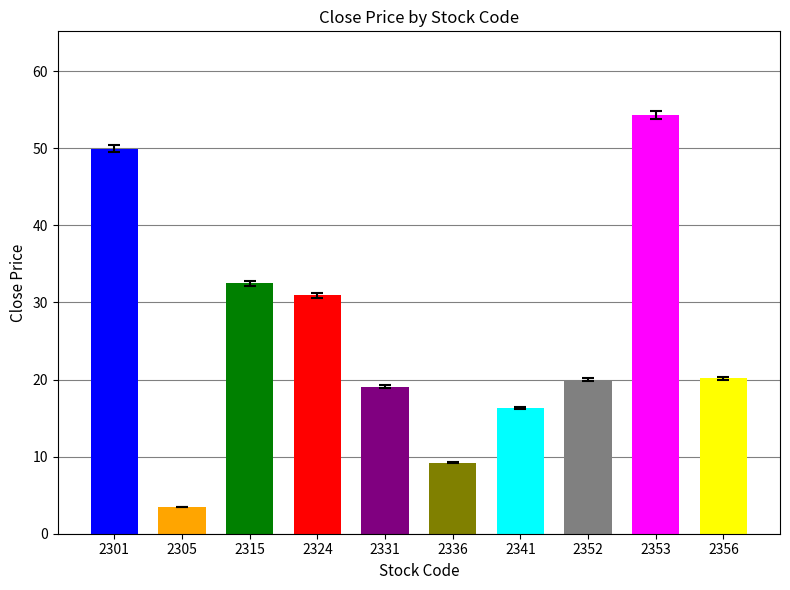

What is the change in value from 2324 to 2352?

-10.9